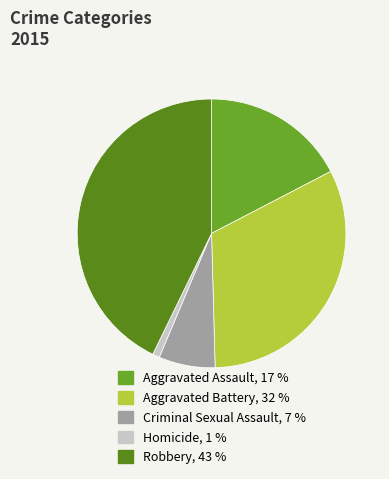

Does Aggravated Battery account for over 50% of the chart?

No